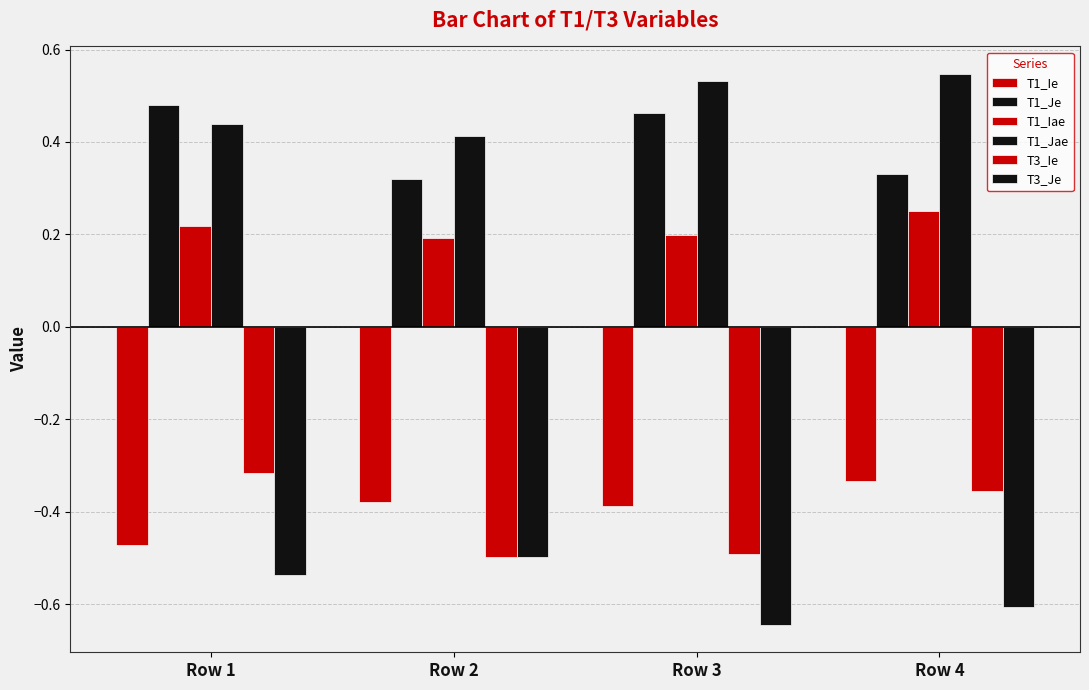

What is the maximum value shown in the chart?

0.5